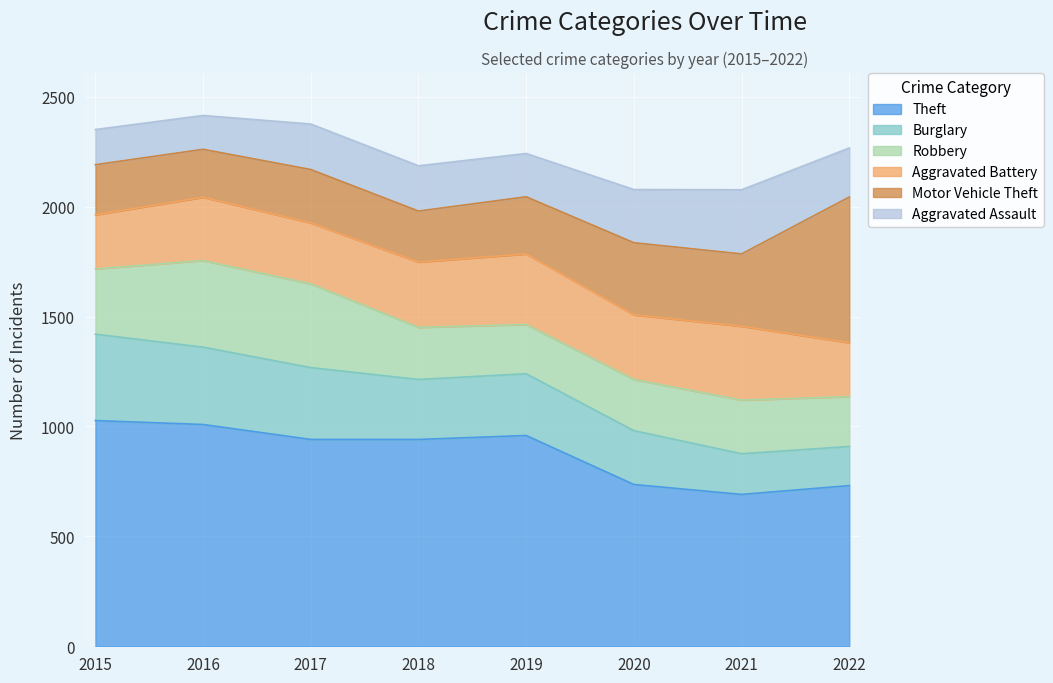

List the series in order of their peak value, highest first.

Theft, Motor Vehicle Theft, Robbery, Burglary, Aggravated Battery, Aggravated Assault